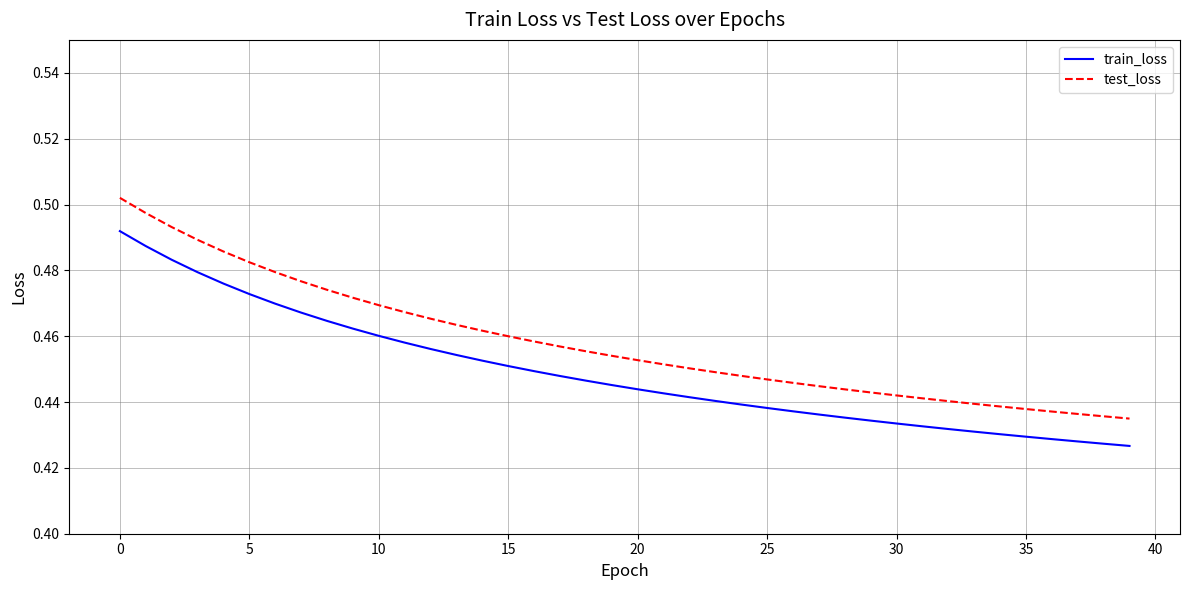

List the series in order of their peak value, lowest first.

train_loss, test_loss